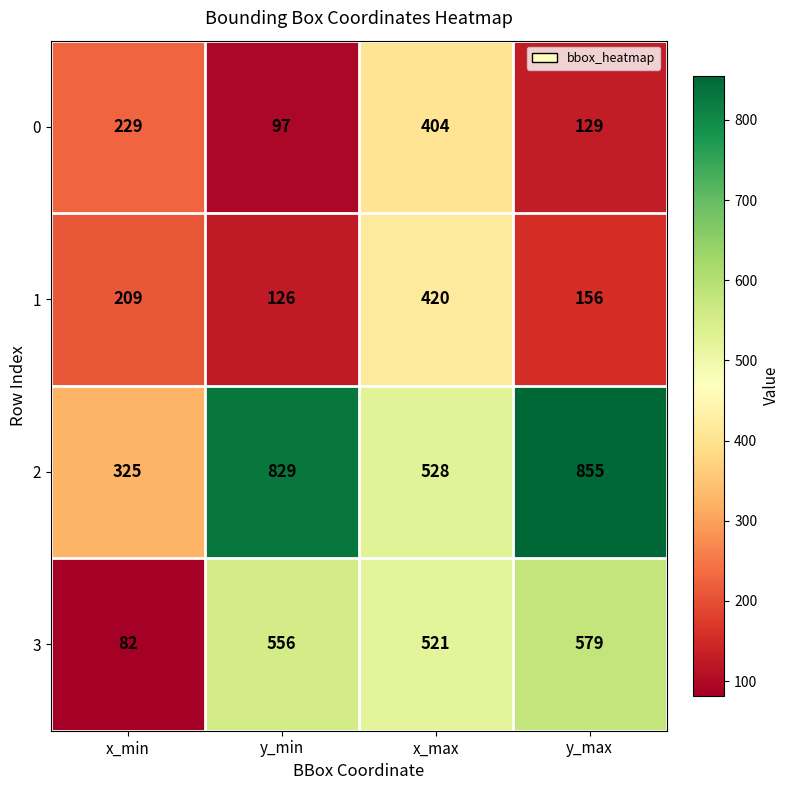

How many categories are shown in the chart?

4